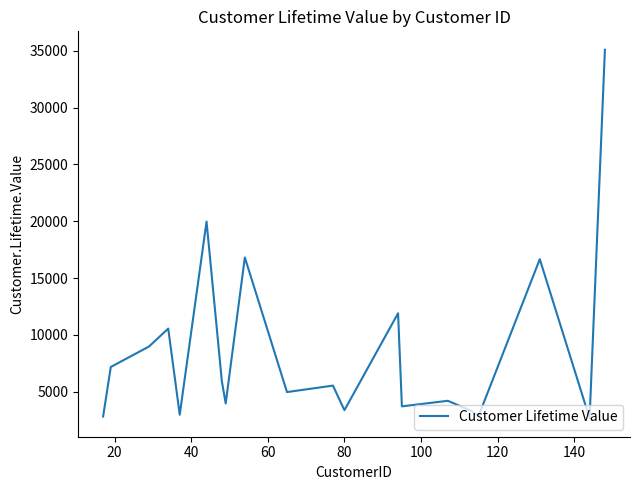

True or false: the data has more than 0 interior local peaks.

True